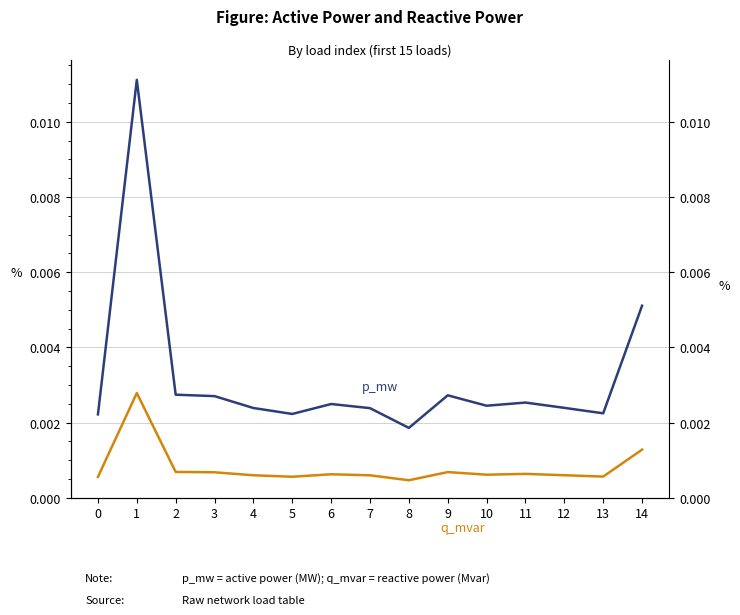

True or false: q_mvar and p_mw cross at least once.

False